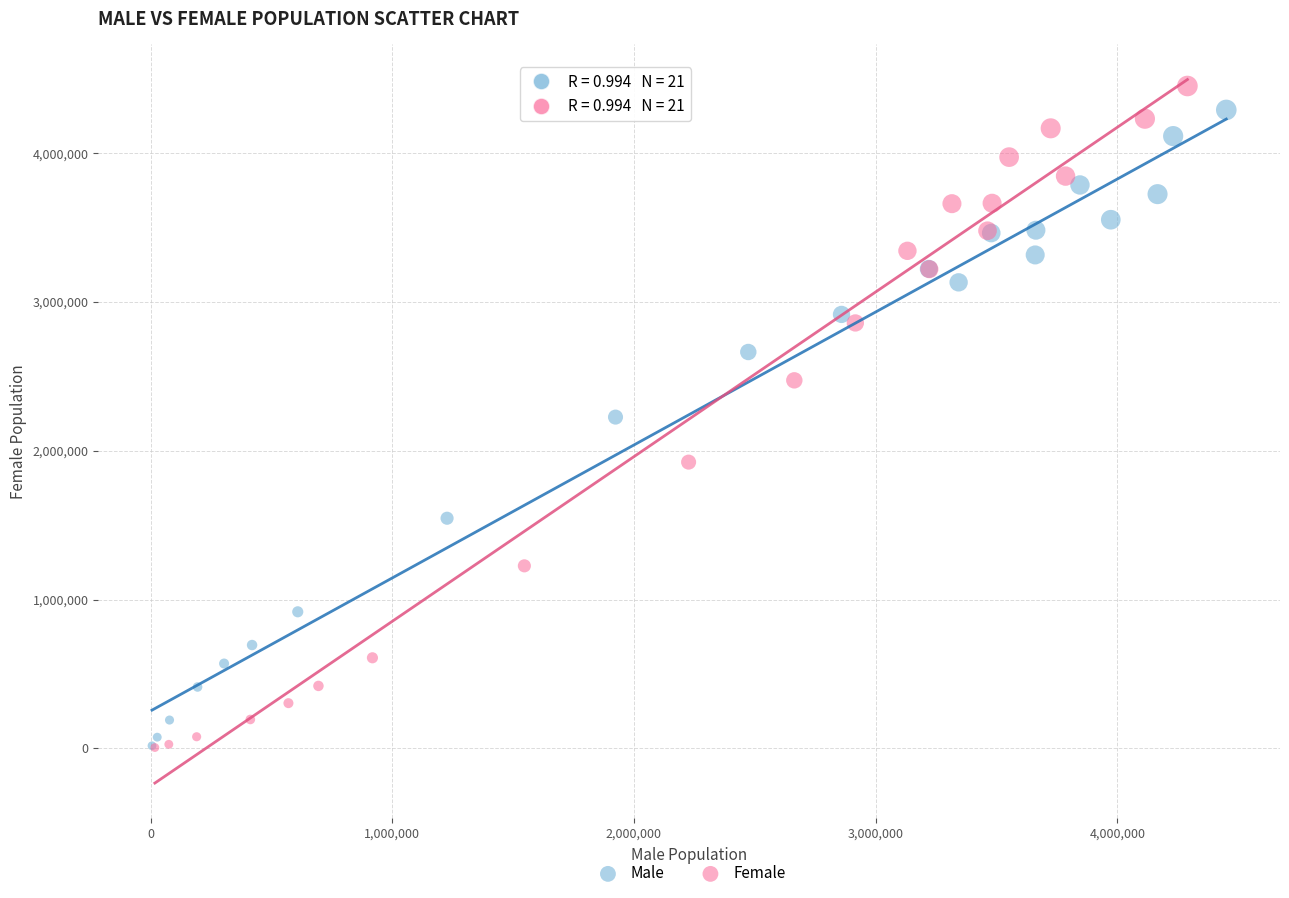

Which series has the widest spread of Y values?

Female